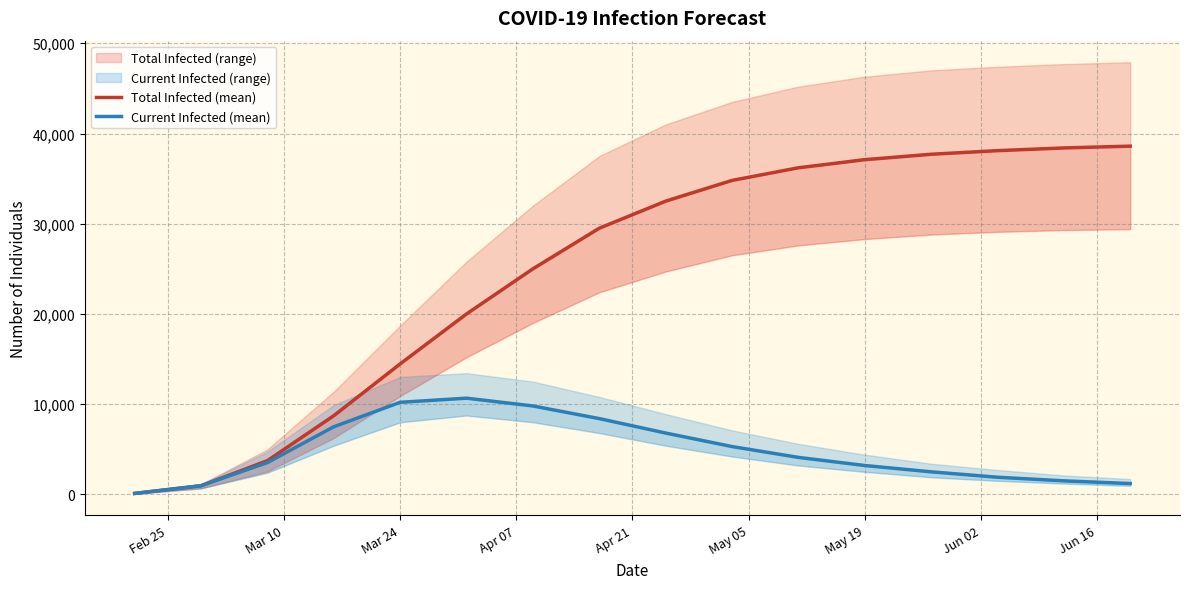

Reading left to right, list all the values displayed in this chart.

Total Infected (mean): 107	959	3739	8722	14462	20000	25000	29500	32500	34800	36200	37100	37700	38100	38400	38600
Current Infected (mean): 107	959	3526	7497	10205	10664	9800	8400	6800	5300	4100	3200	2500	1900	1500	1200